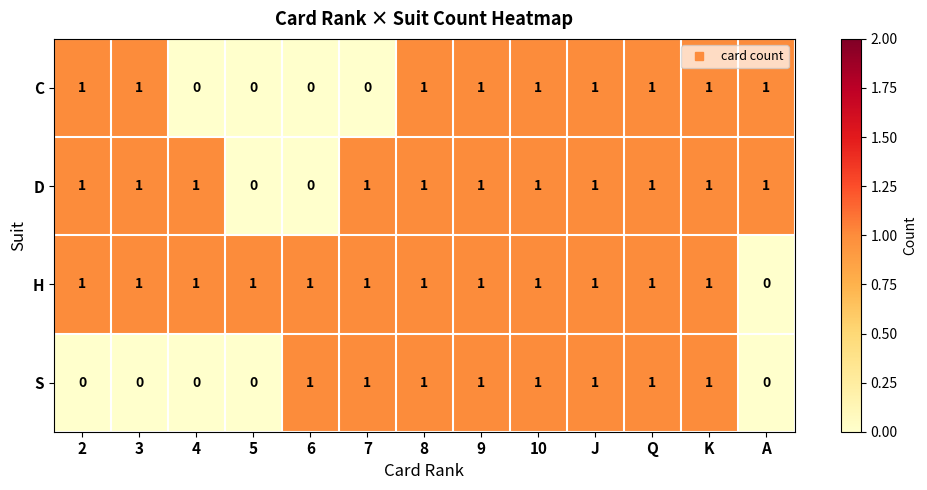

Count the number of categories in the chart.

13